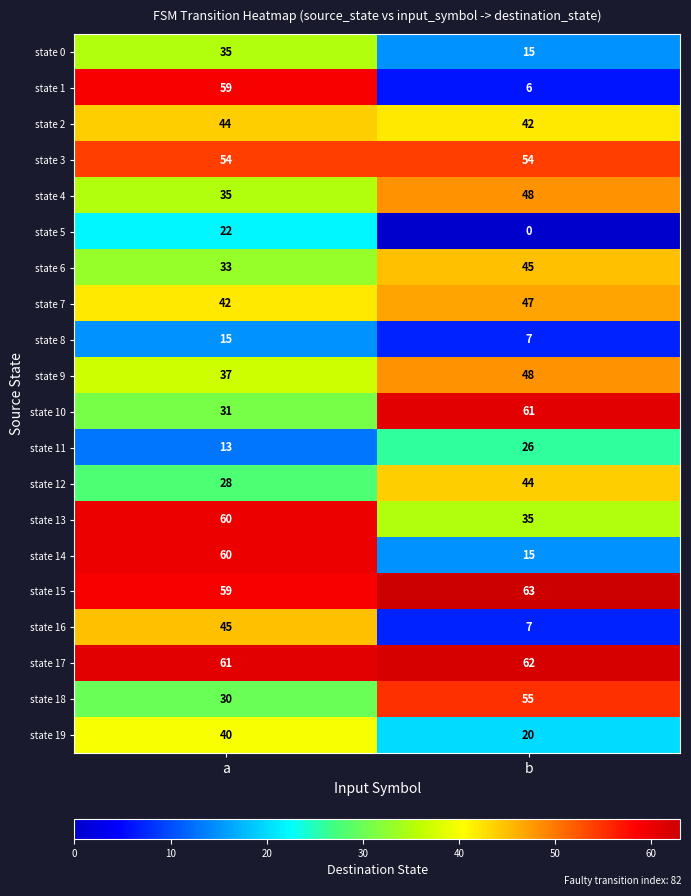

Which category has the lowest value across all series?

b